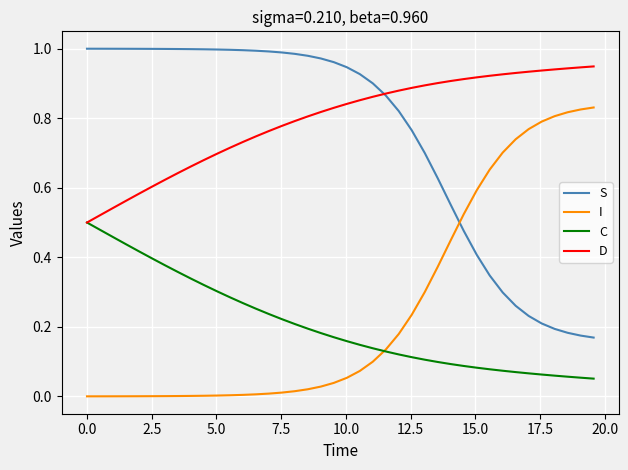

Which series has the largest total across all categories?

D